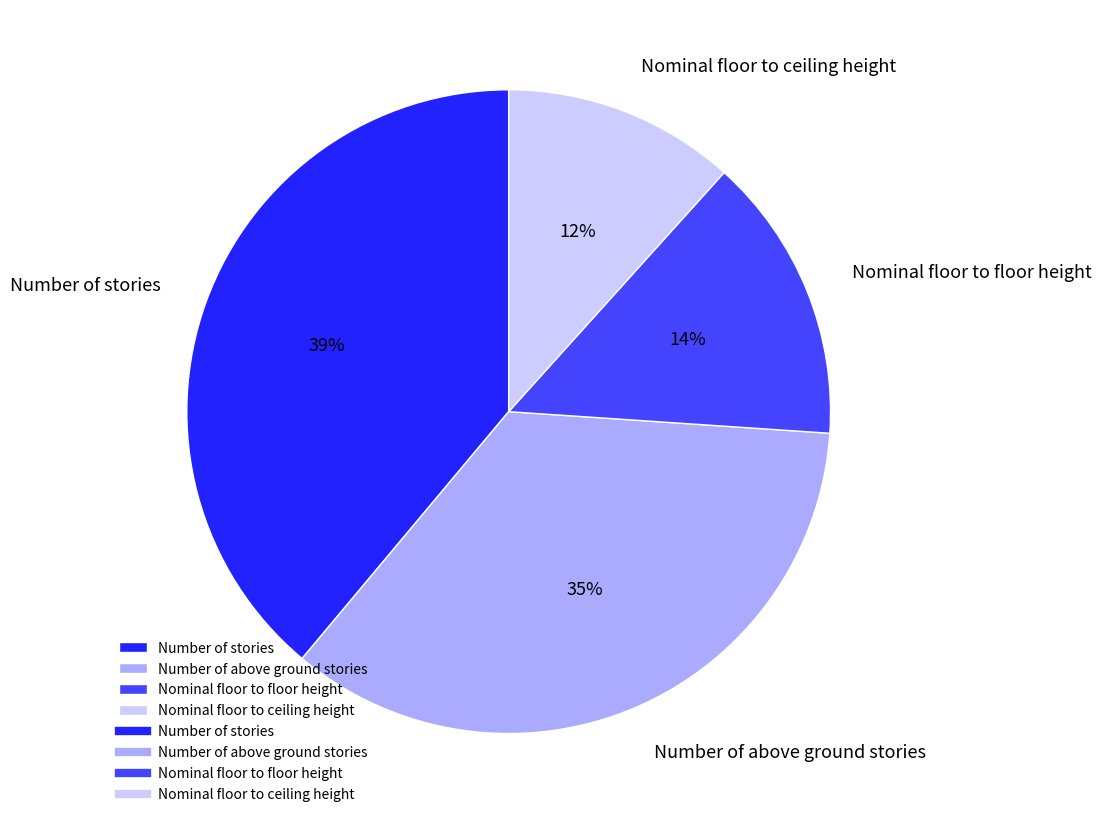

Do Nominal floor to ceiling height and Nominal floor to floor height together represent more than half of the pie?

No